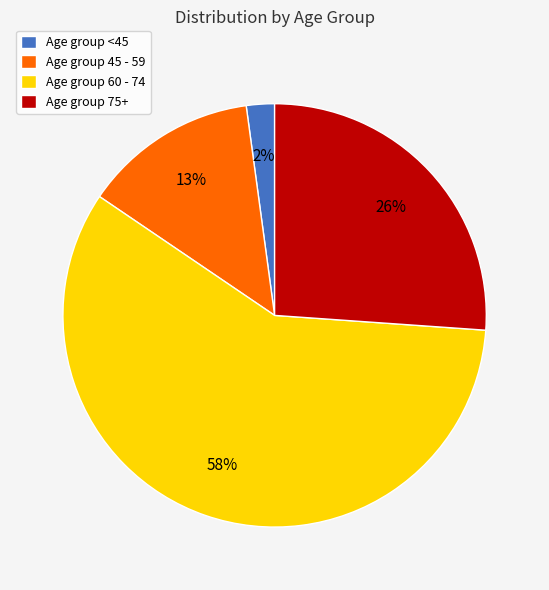

How many segments does this pie chart have?

4